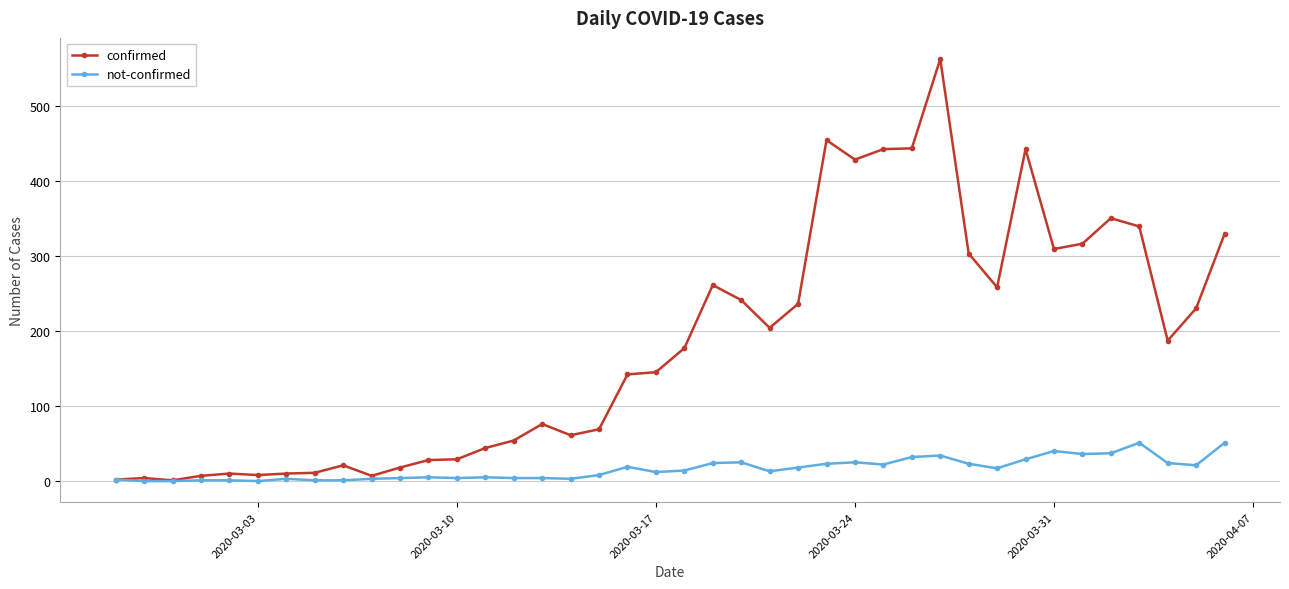

Which series has the largest total across all categories?

confirmed